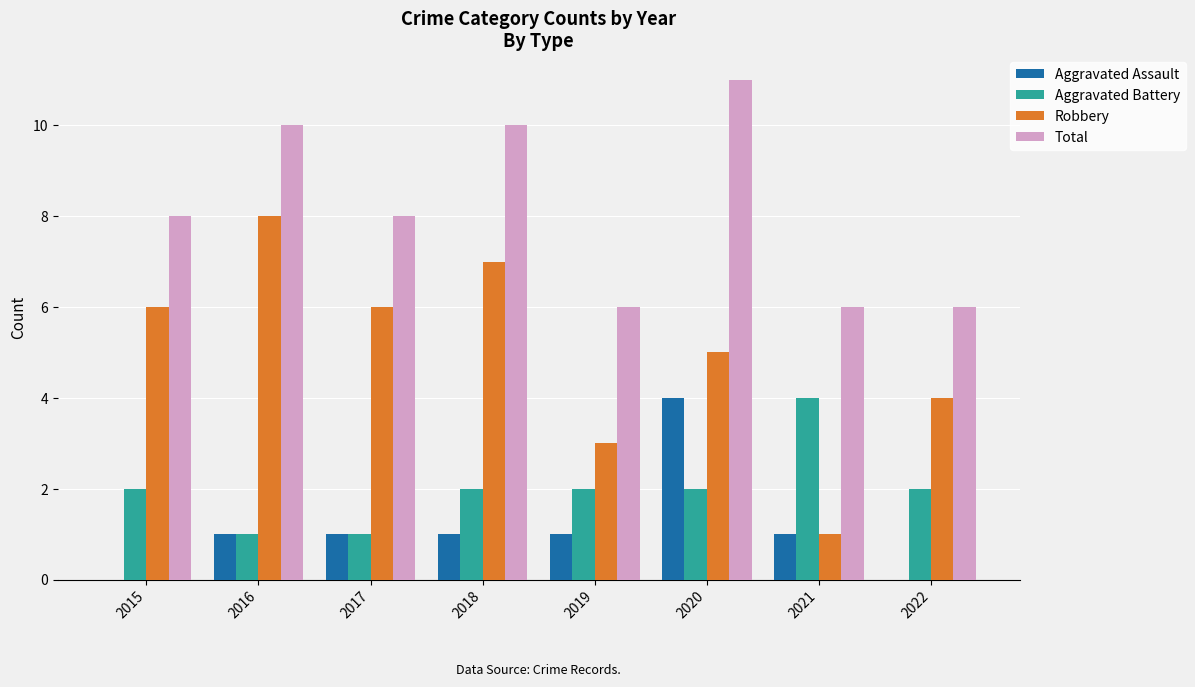

Which category has the highest value in the Robbery series?

2016